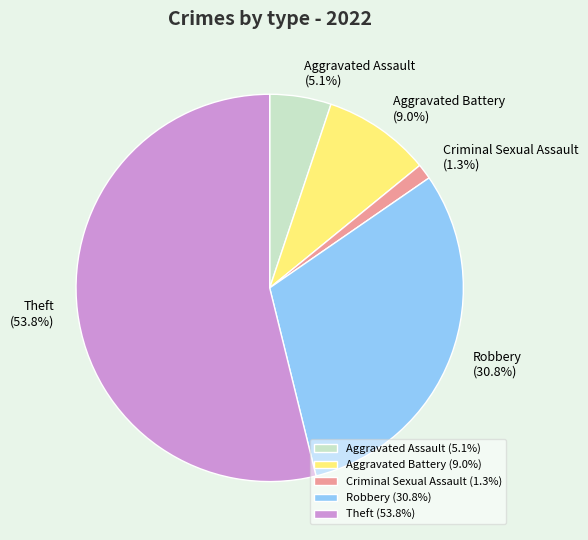

What percentage do Aggravated Battery and Theft together represent?

62.8%